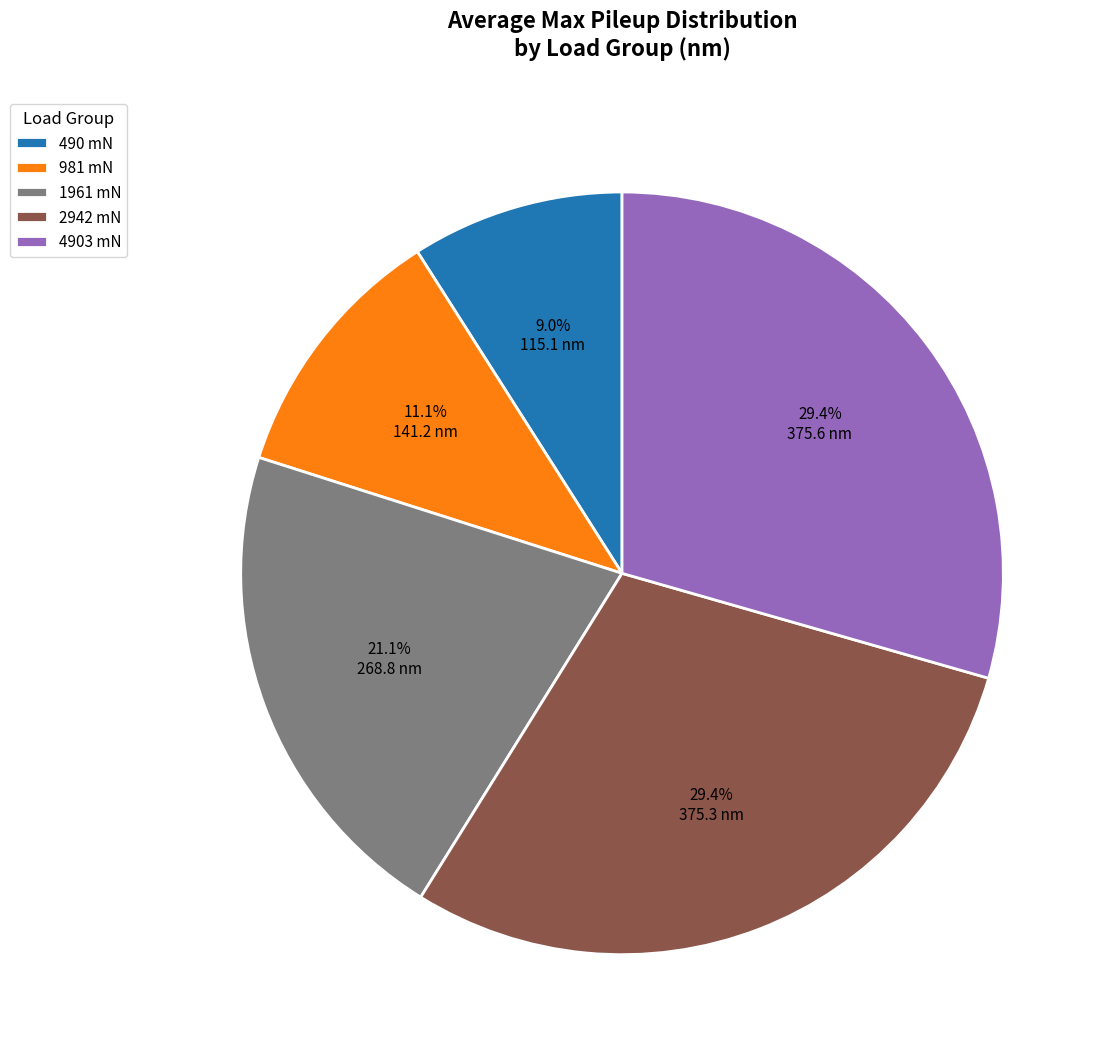

Is there any slice that represents more than half of the pie?

No